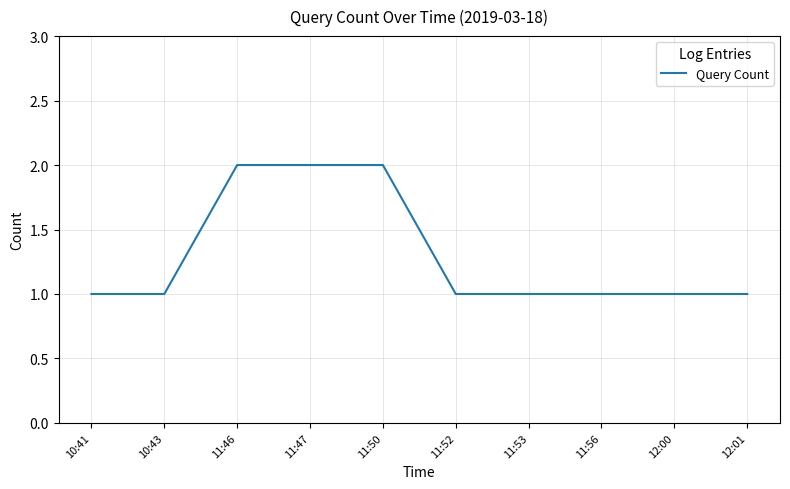

Reading left to right, transcribe all the data shown in this chart.

1	1	2	2	2	1	1	1	1	1